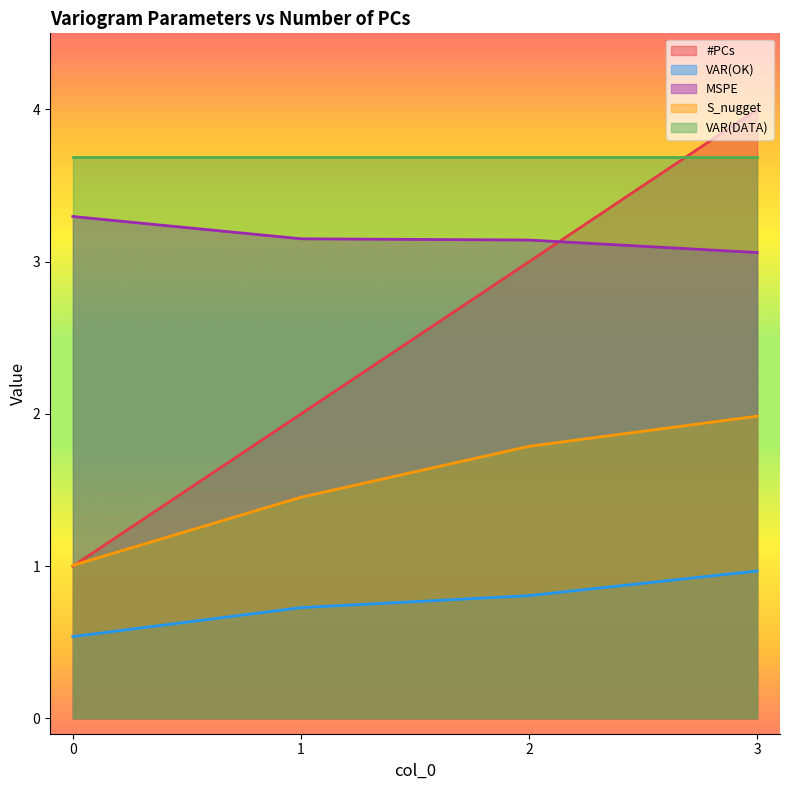

What is the maximum value shown in the chart?

4.0